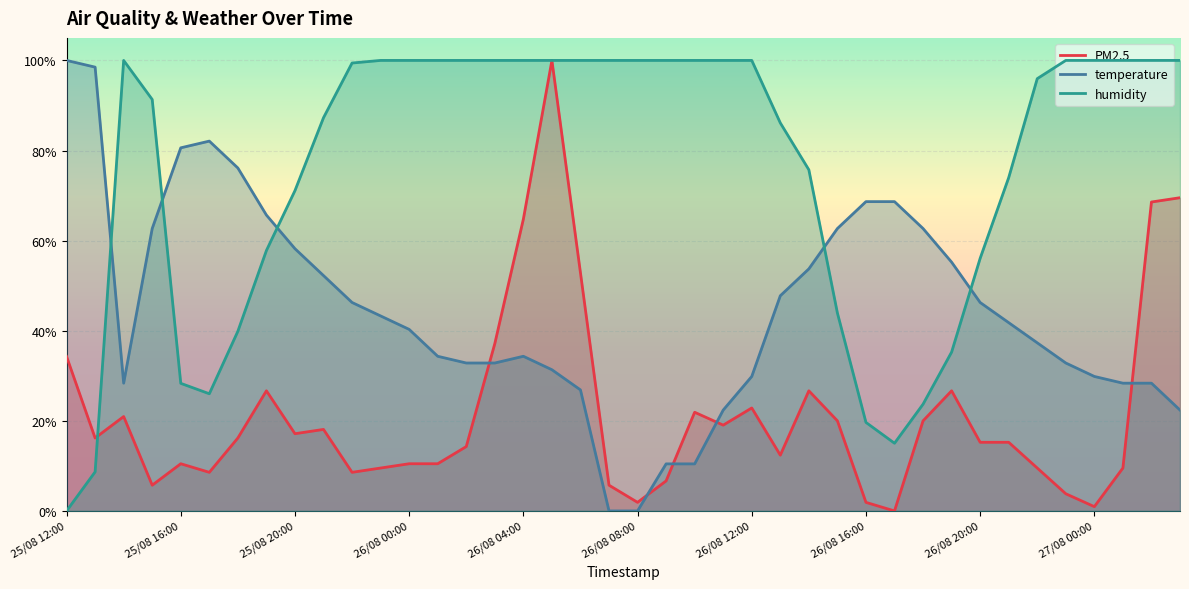

What is the maximum value for humidity?

100.0